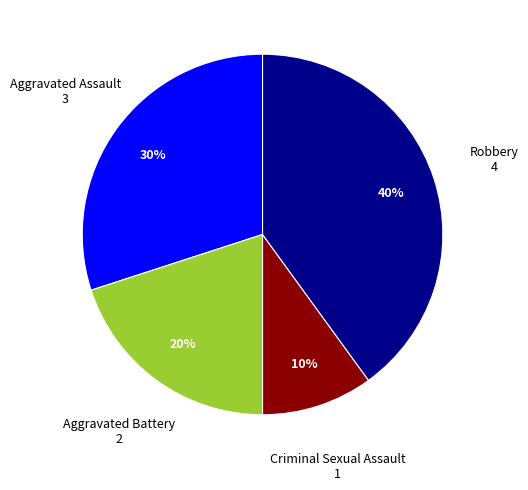

Do Criminal Sexual Assault and Aggravated Assault together represent more than half of the pie?

No